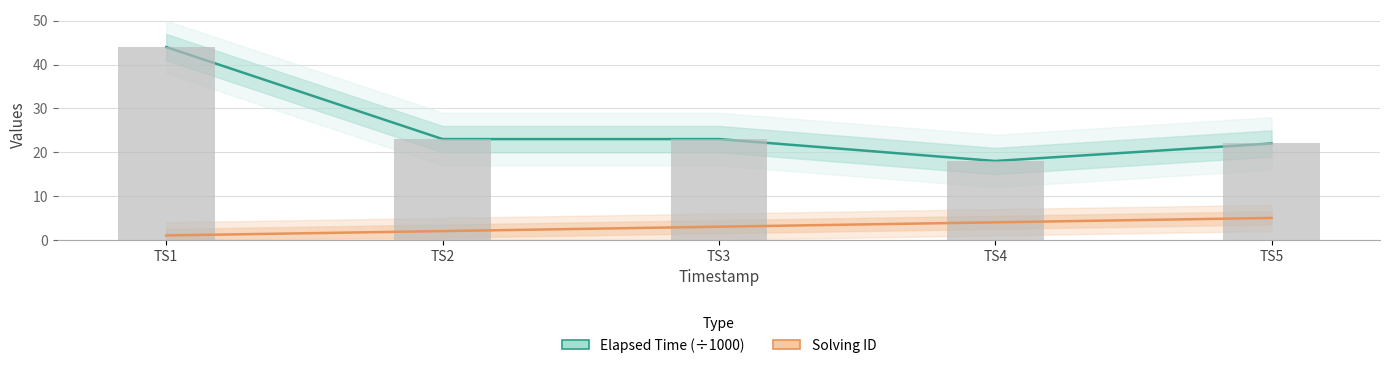

Which series changed the most between TS4 and TS5?

Elapsed Time (scaled)